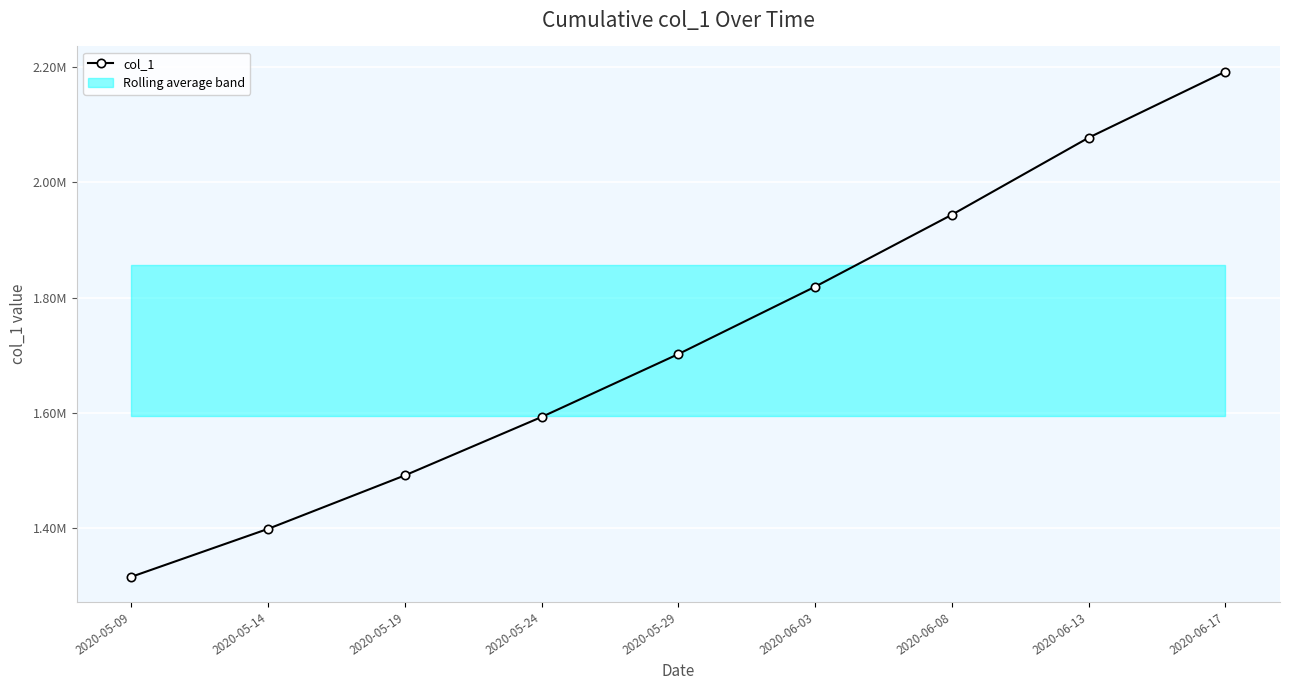

What is the sum of all values?

15531465.5